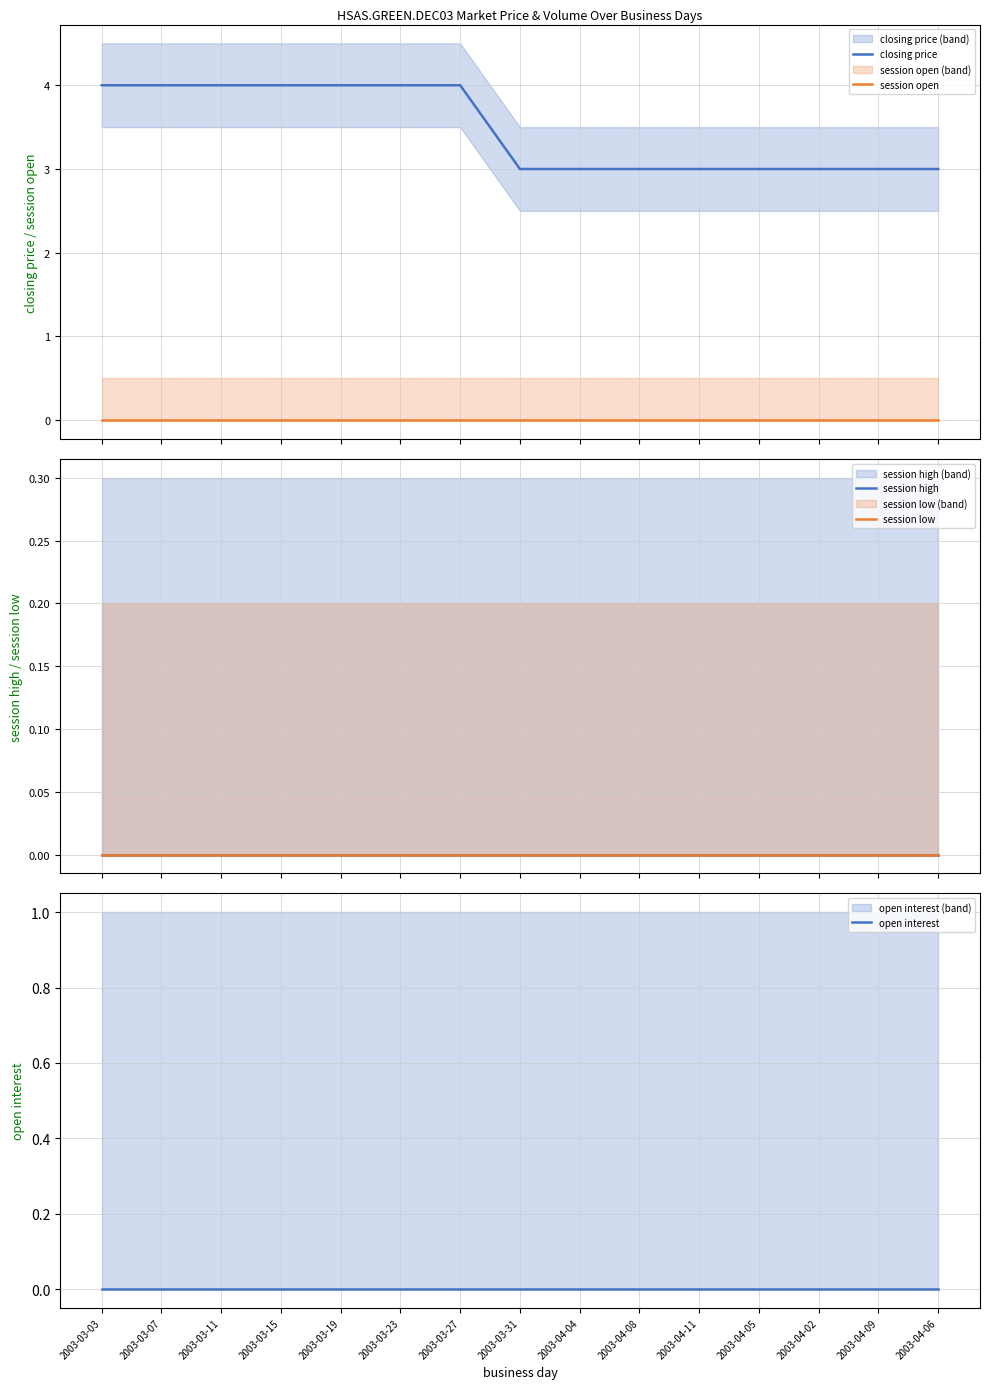

Which series has the largest total across all categories?

closing price